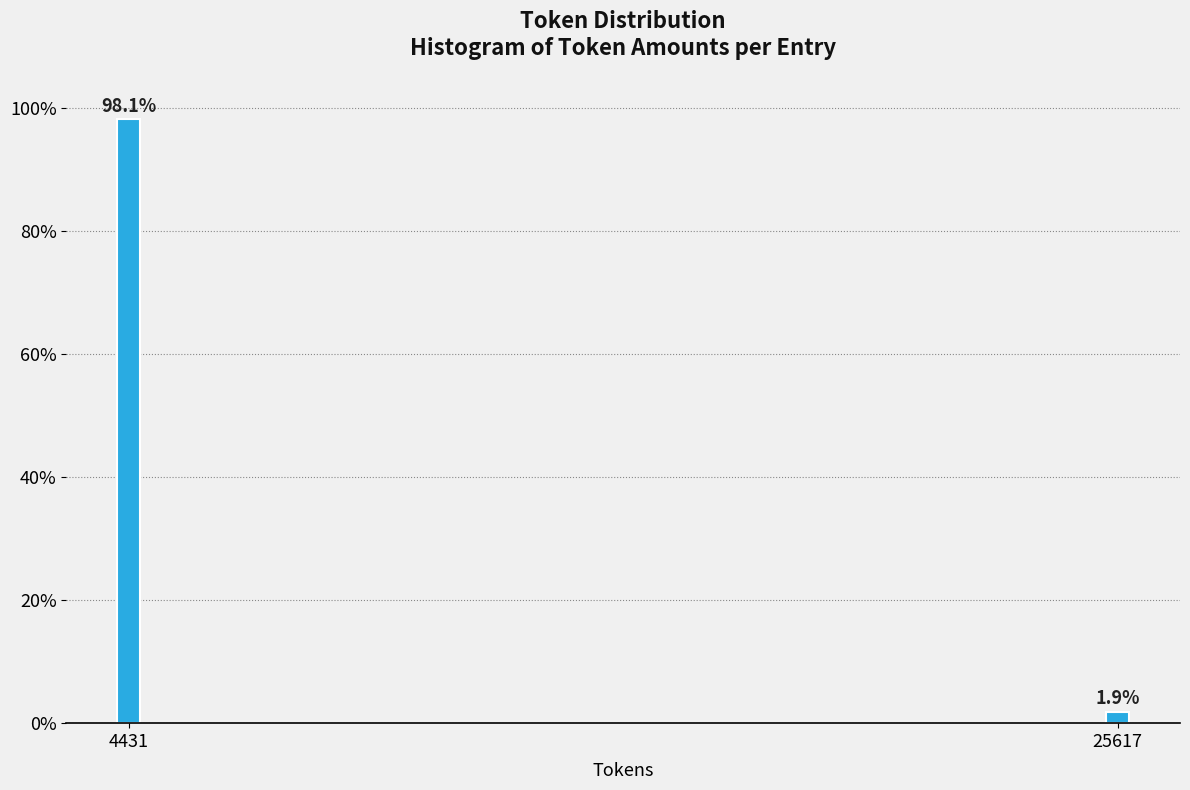

Reading right to left, extract all data points from this chart.

25617=1.9	4431=98.1